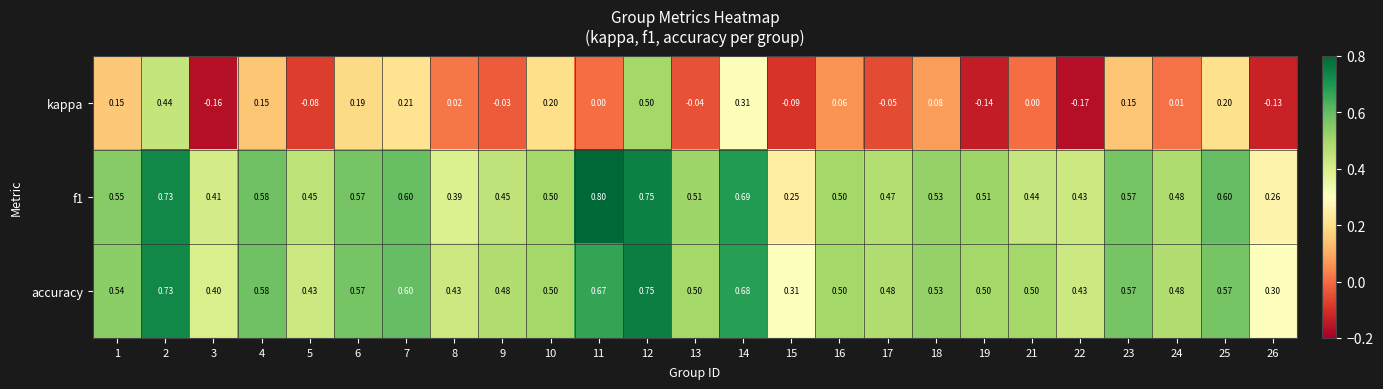

At how many categories does at least one series exceed 0?

25